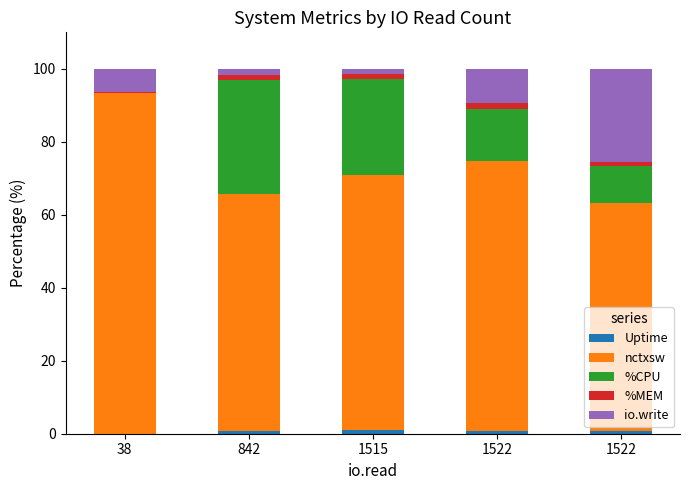

Count the number of categories in the chart.

5